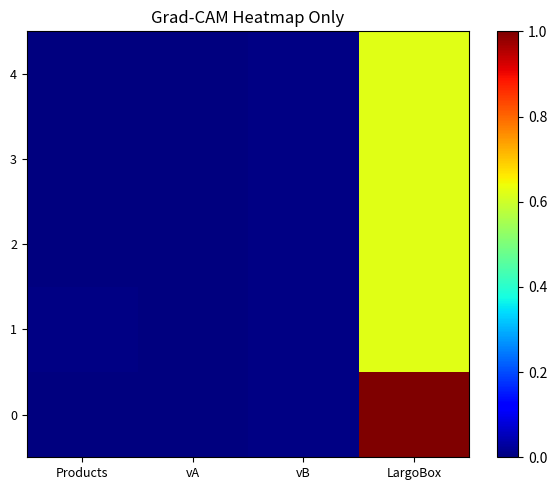

At which category is the sum across all series the highest?

LargoBox